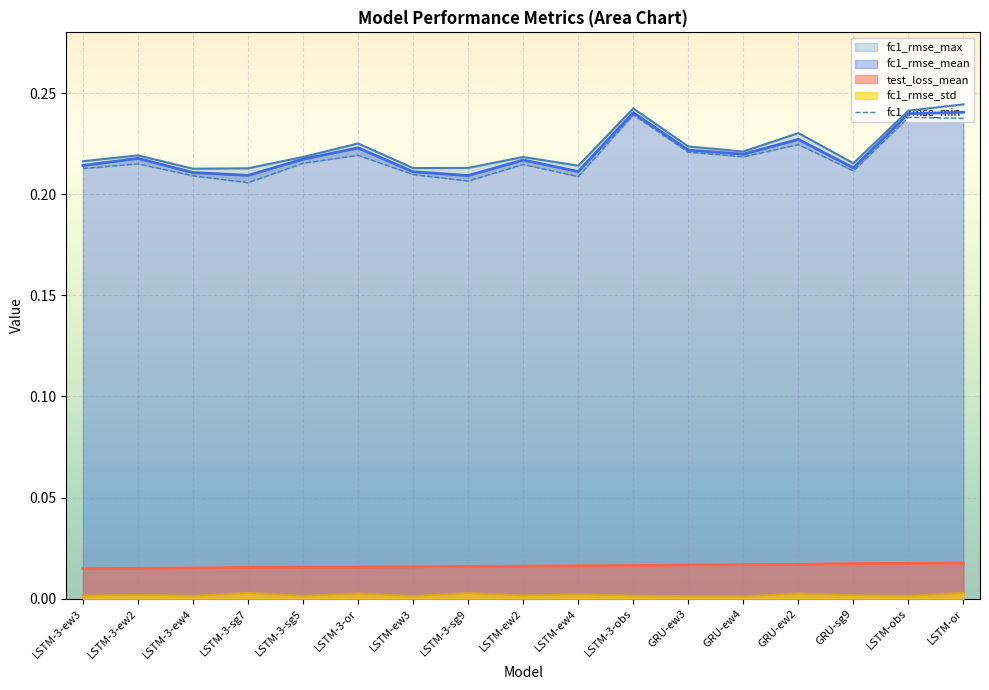

True or false: test_loss_mean and fc1_rmse_std intersect in this chart.

False